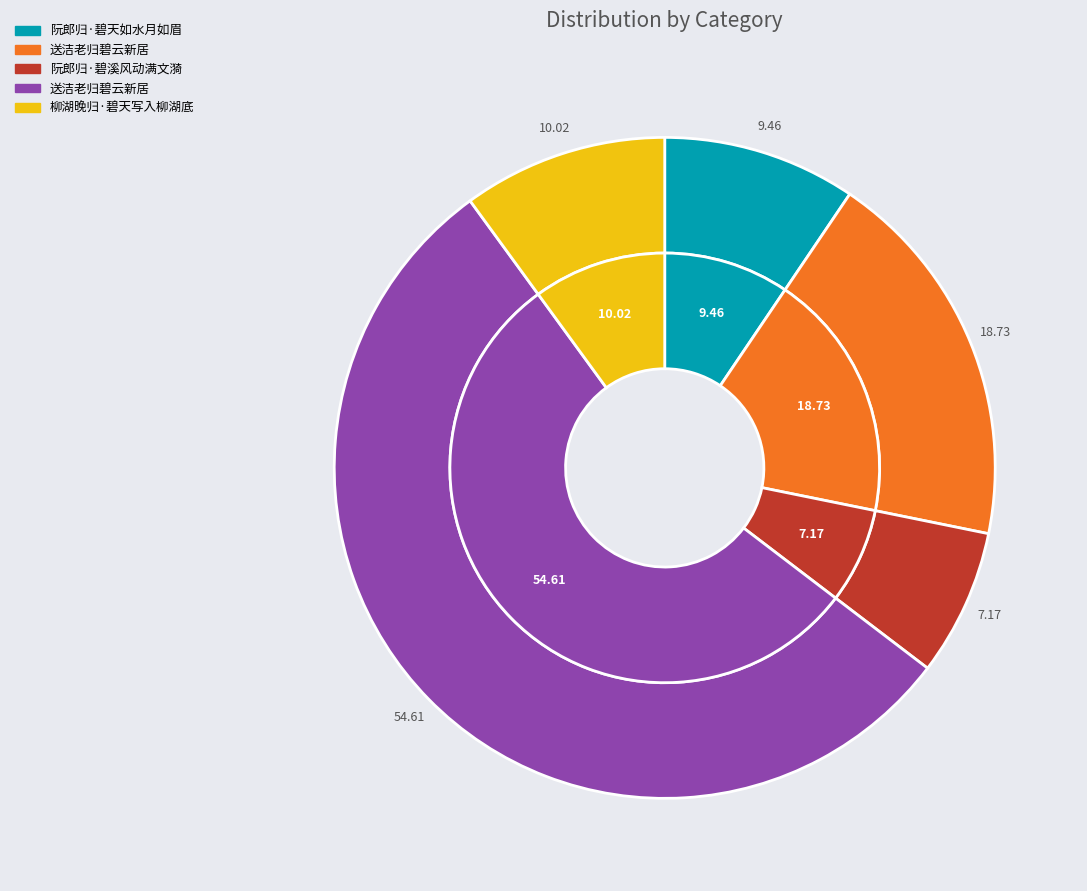

Rank the categories by value from lowest to highest.

阮郎归·碧溪风动满文漪, 阮郎归·碧天如水月如眉, 柳湖晚归·碧天写入柳湖底, 送洁老归碧云新居, 送洁老归碧云新居